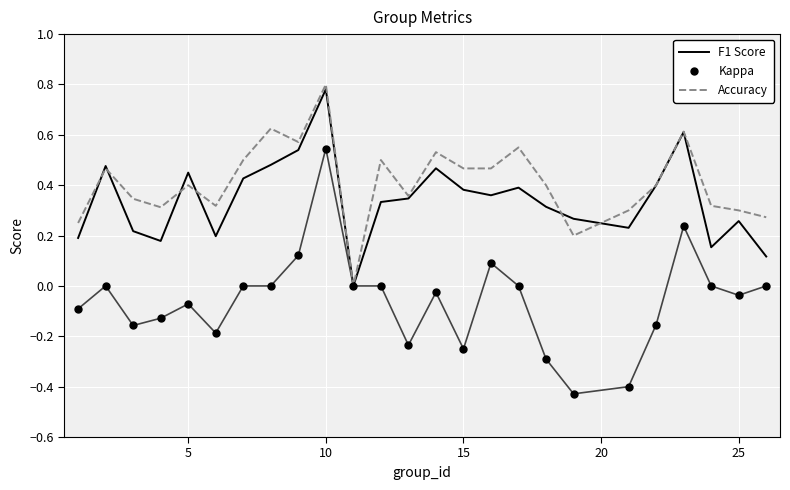

Which series has the widest spread of values?

Kappa